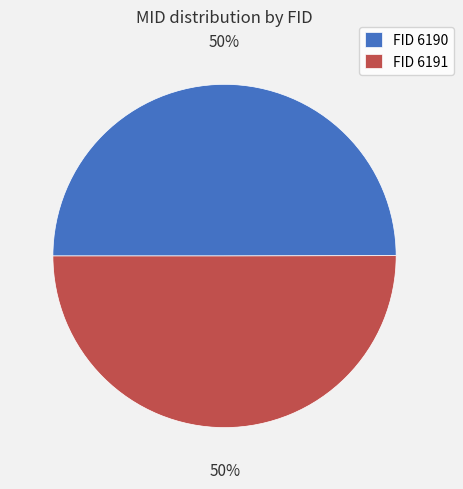

What is the ratio of the value at FID 6190 to the value at FID 6191?

1.0